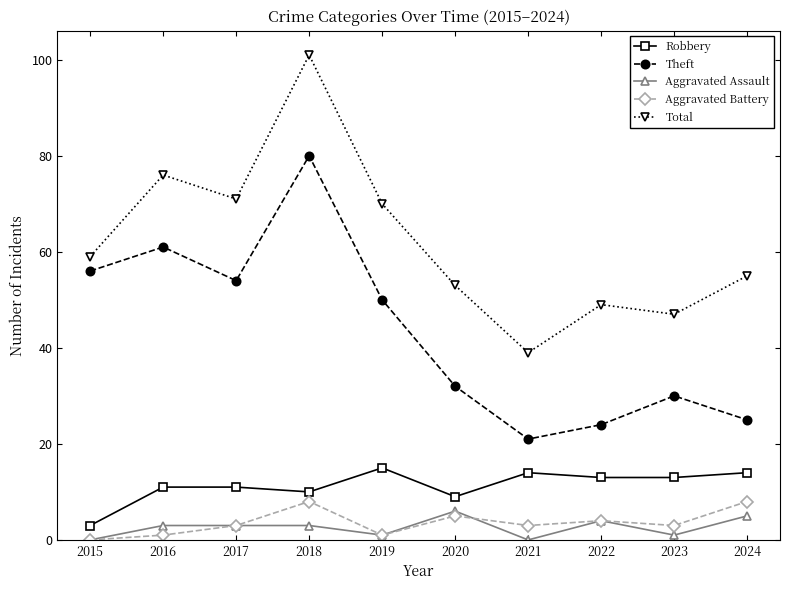

True or false: Theft has more than 2 points higher than both neighbors.

True